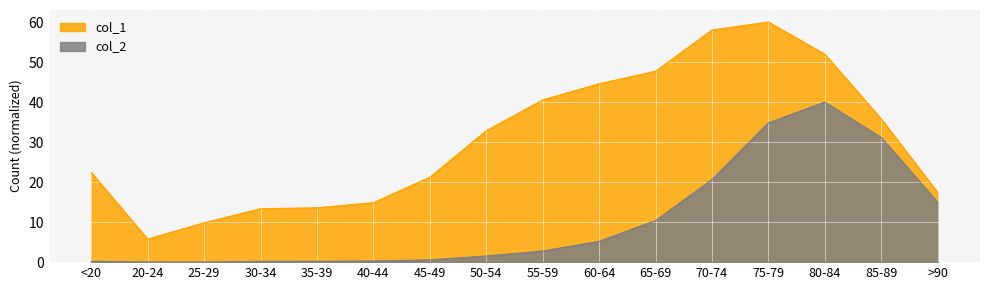

At how many categories does at least one series exceed 1?

16